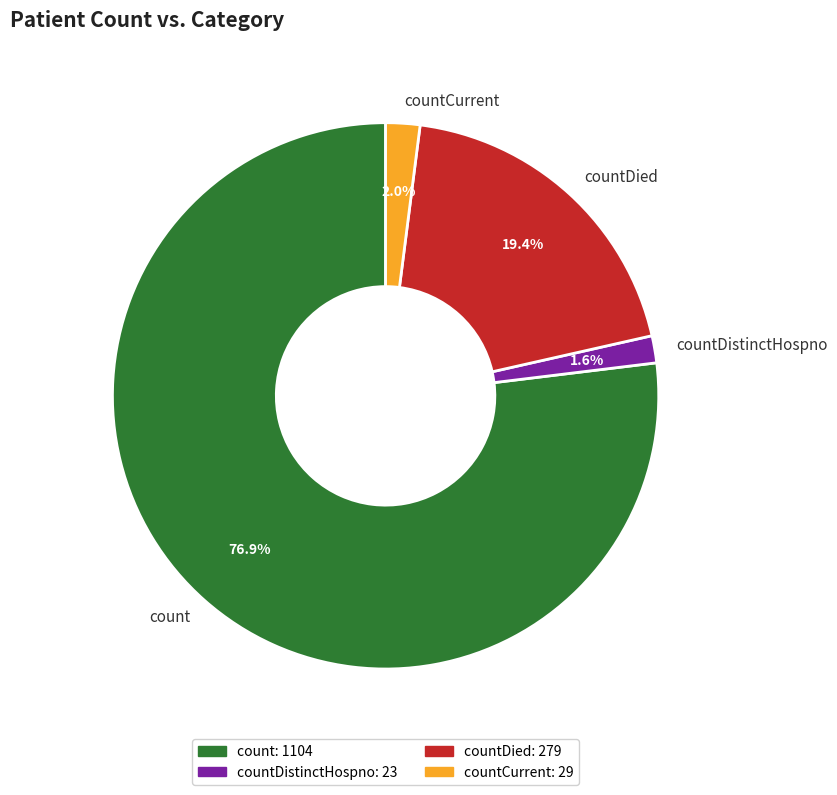

How many slices are in this pie chart?

4